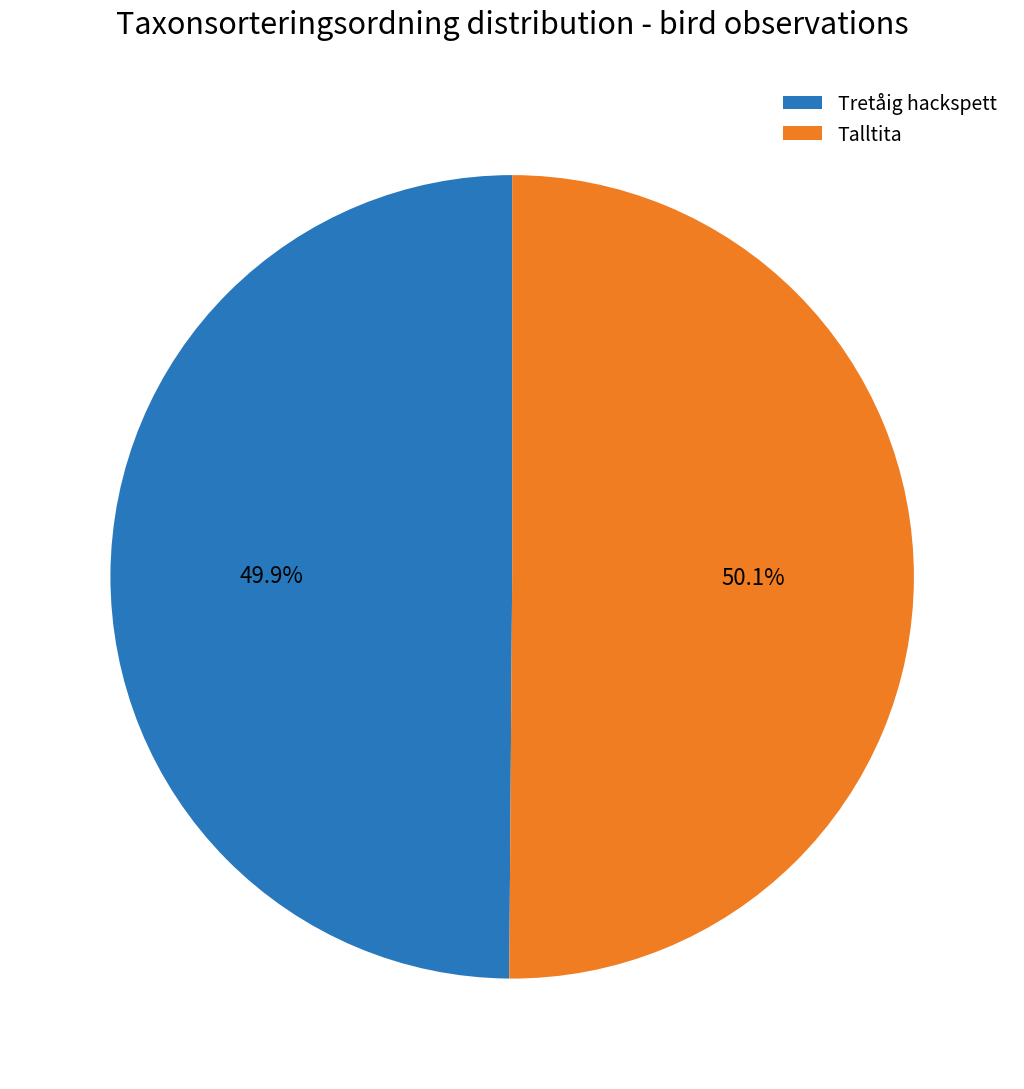

What is the total percentage of Talltita and Tretåig hackspett?

100.0%